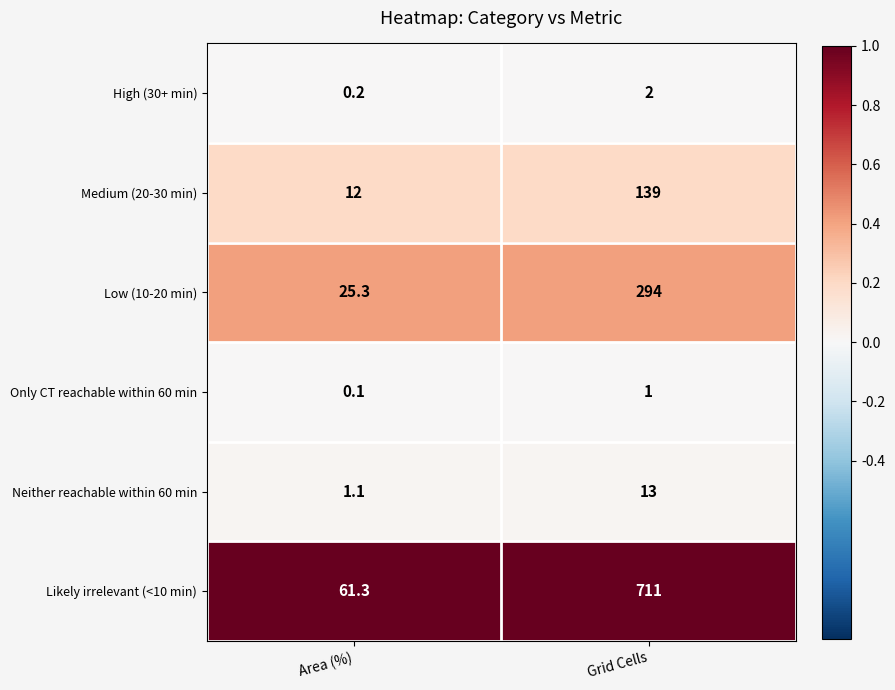

At which category does the chart reach its peak across all series?

Grid Cells